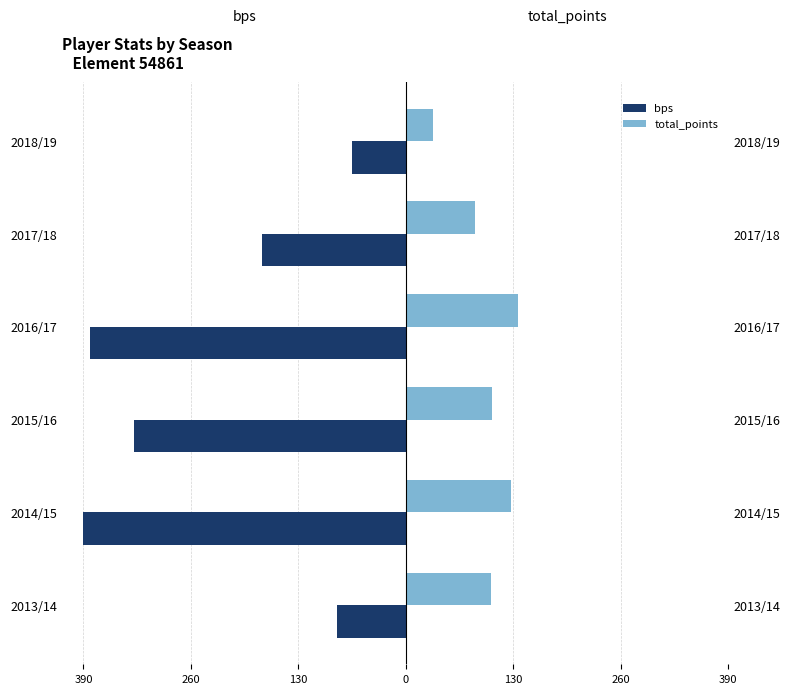

Is it true that bps equals -390 at 2014/15?

True